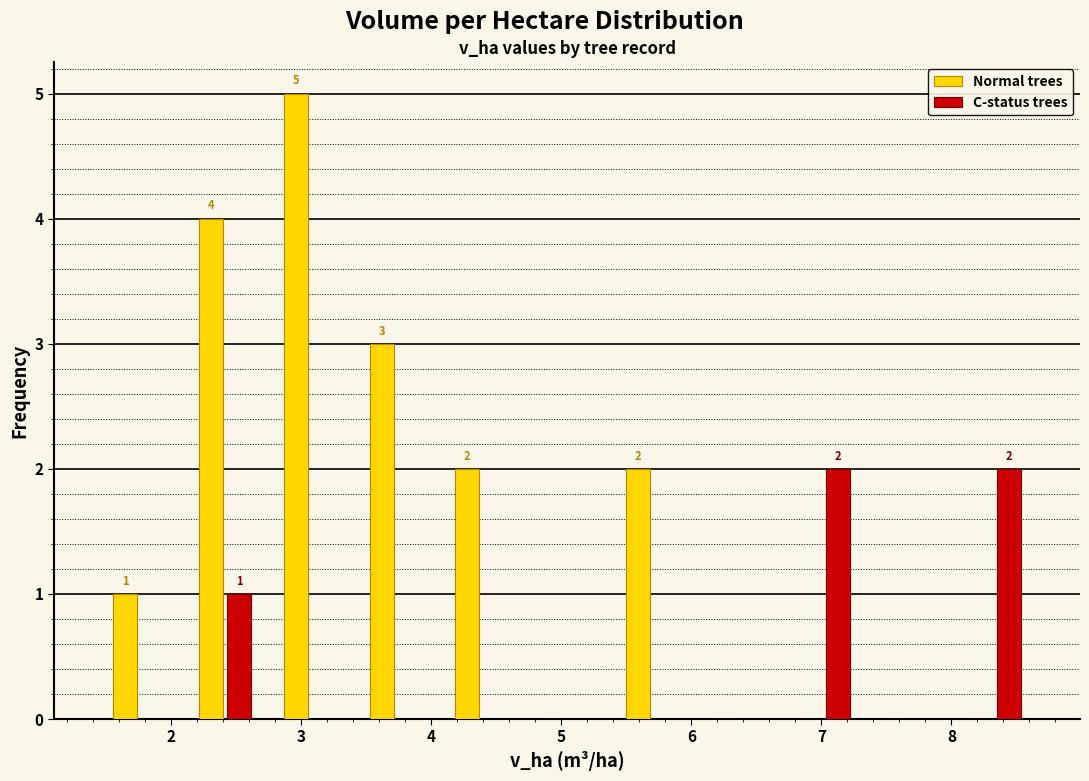

In the Normal trees series, which range on the x-axis has the tallest bar?

2.7 to 3.4